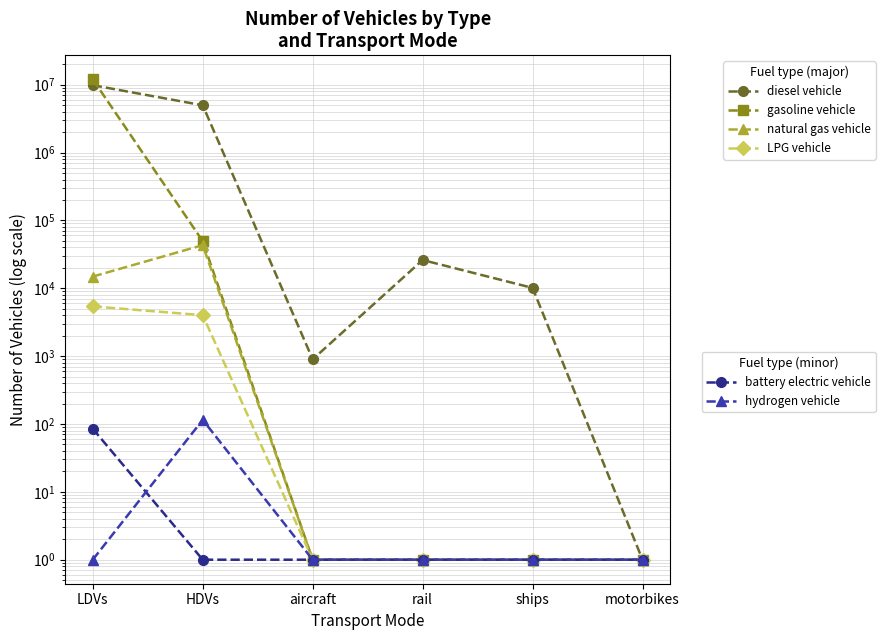

What is the sum of all diesel vehicle values?

14823562.2